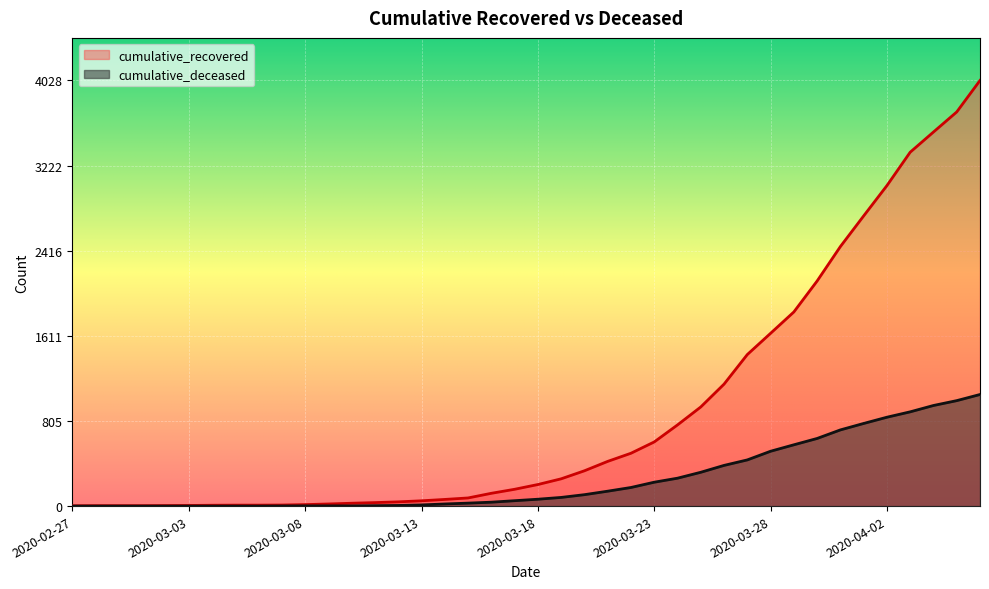

True or false: cumulative_recovered has a value of 4 at 2020-03-06.

False